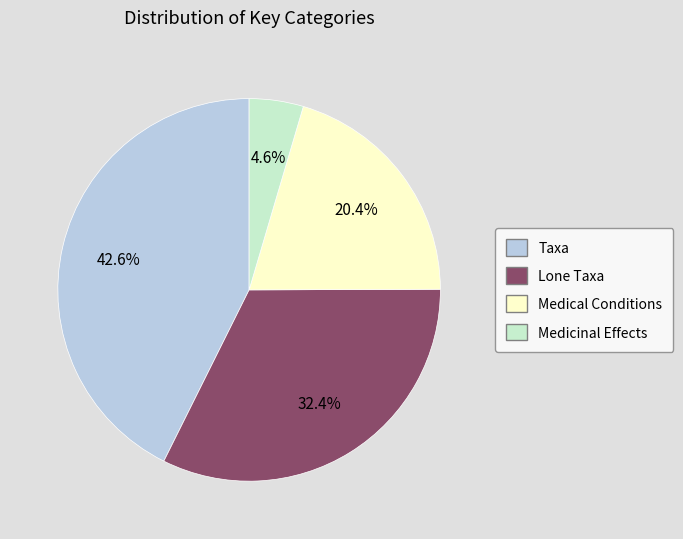

What percentage is the Medicinal Effects slice, to the nearest percent?

5%